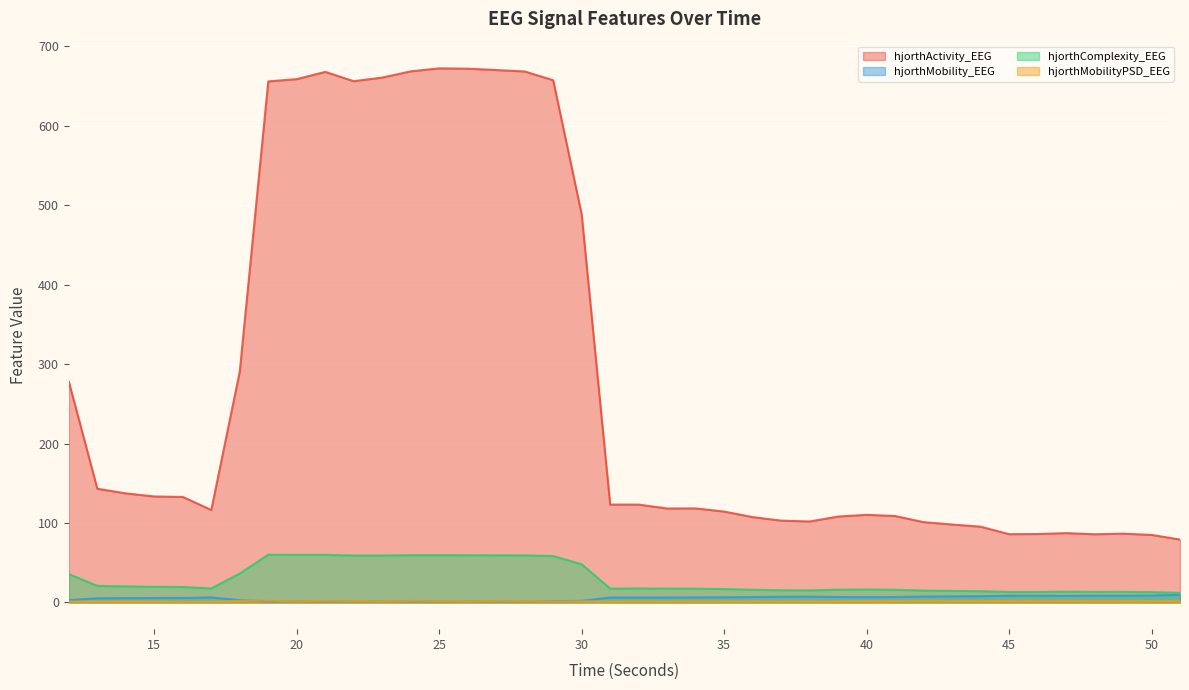

What is the spread (max minus min) of values at 50?

83.4